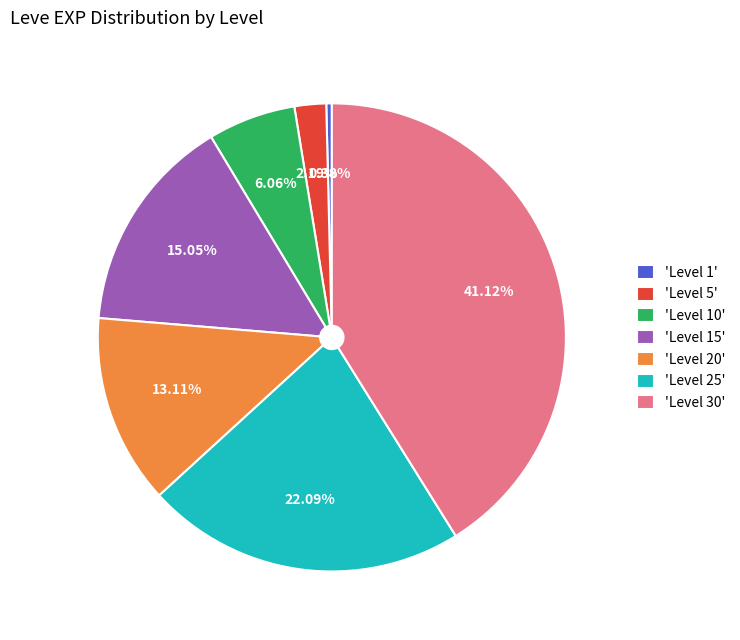

Count the number of slices in the pie.

7